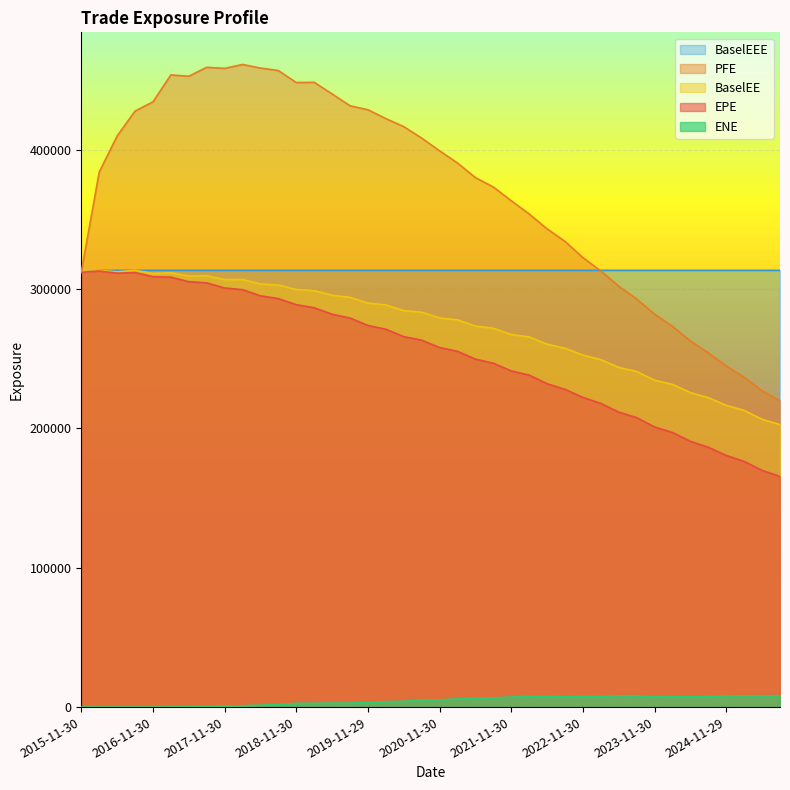

What is the label of the 21st point from the left?

2020-11-30